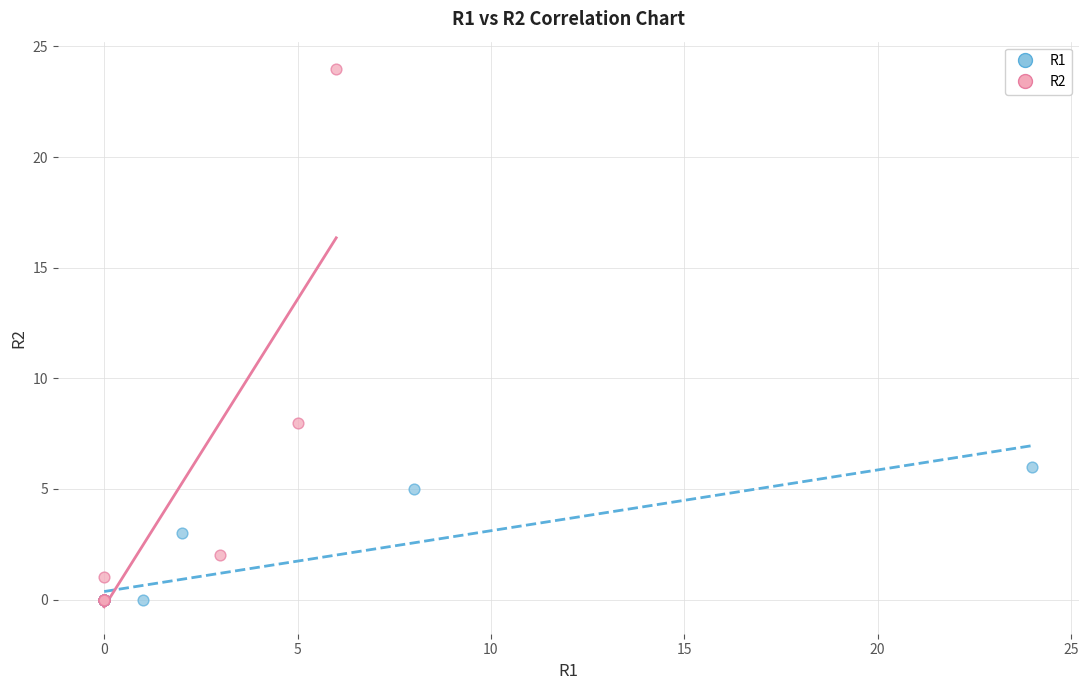

Which series contains the highest Y value?

R2